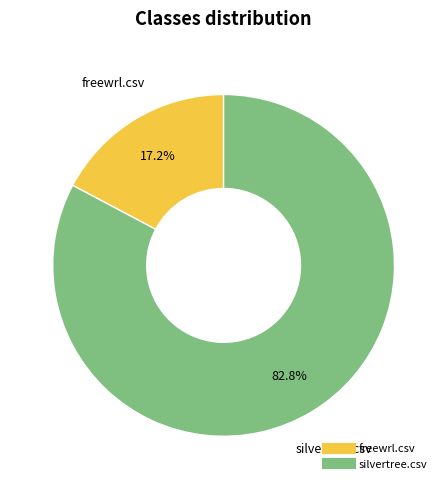

To the nearest percent, what is the difference between the largest and smallest slice percentages?

66%